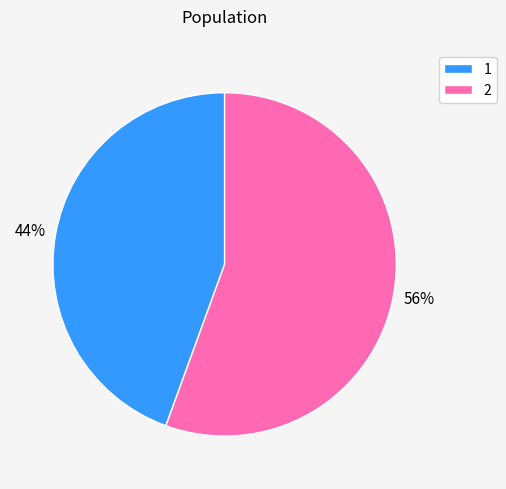

Is the sum of 2 and 1 greater than half?

Yes